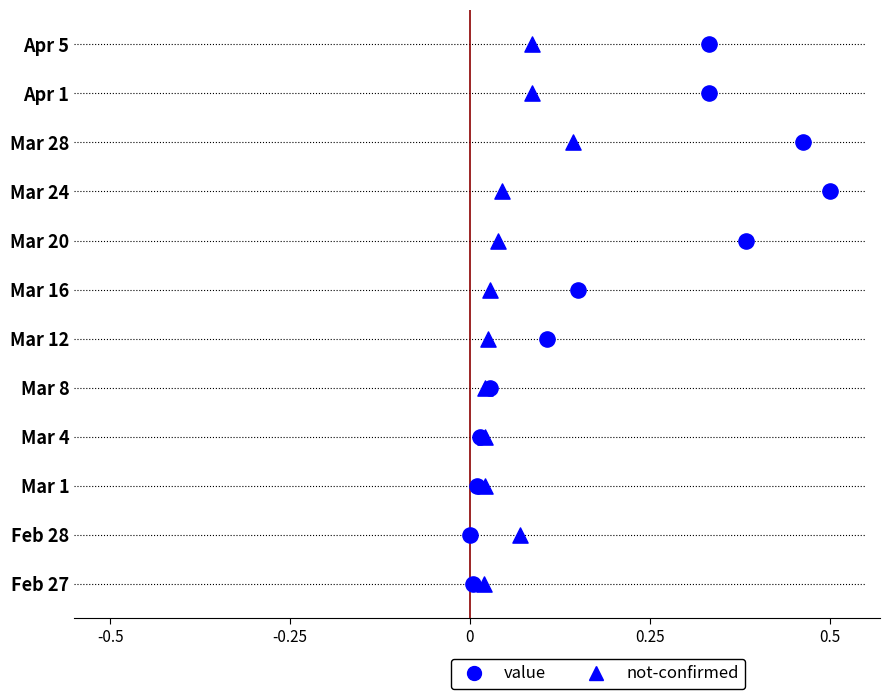

Which series reaches the minimum Y coordinate?

value